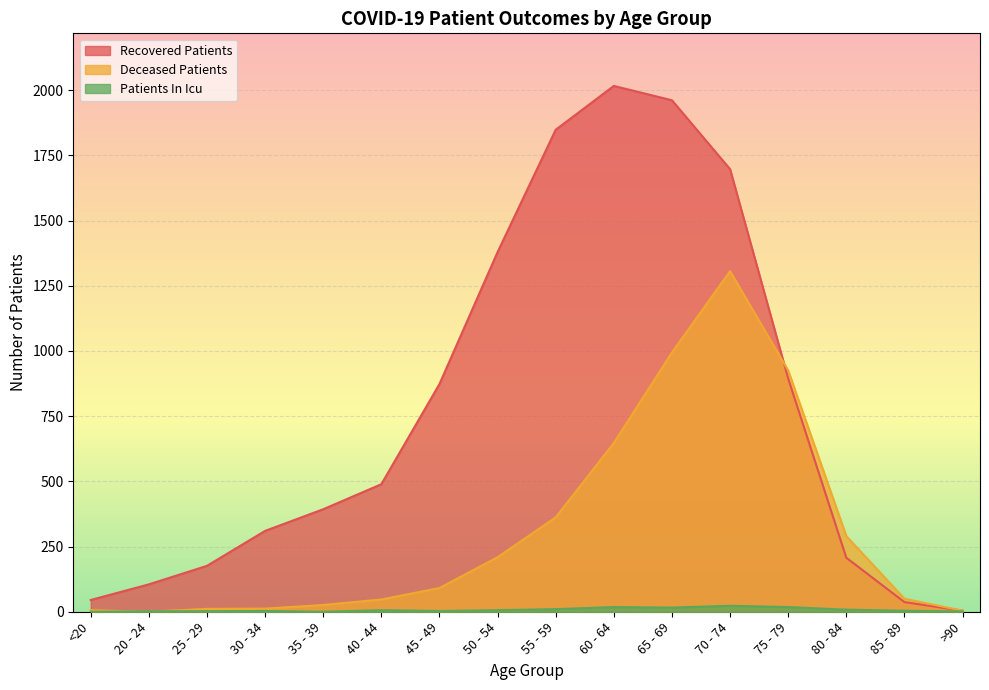

Which series ends up on top after the final intersection of deceased_patients and patients_in_icu?

deceased_patients